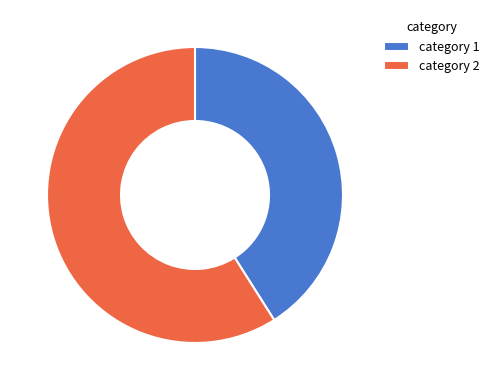

What is the largest slice in the pie chart?

category 2